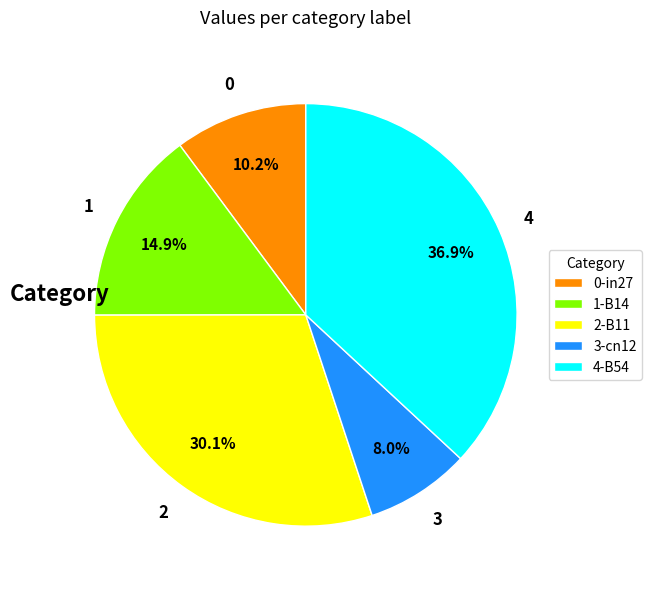

Between 1-B14 and 3-cn12, which is larger?

1-B14